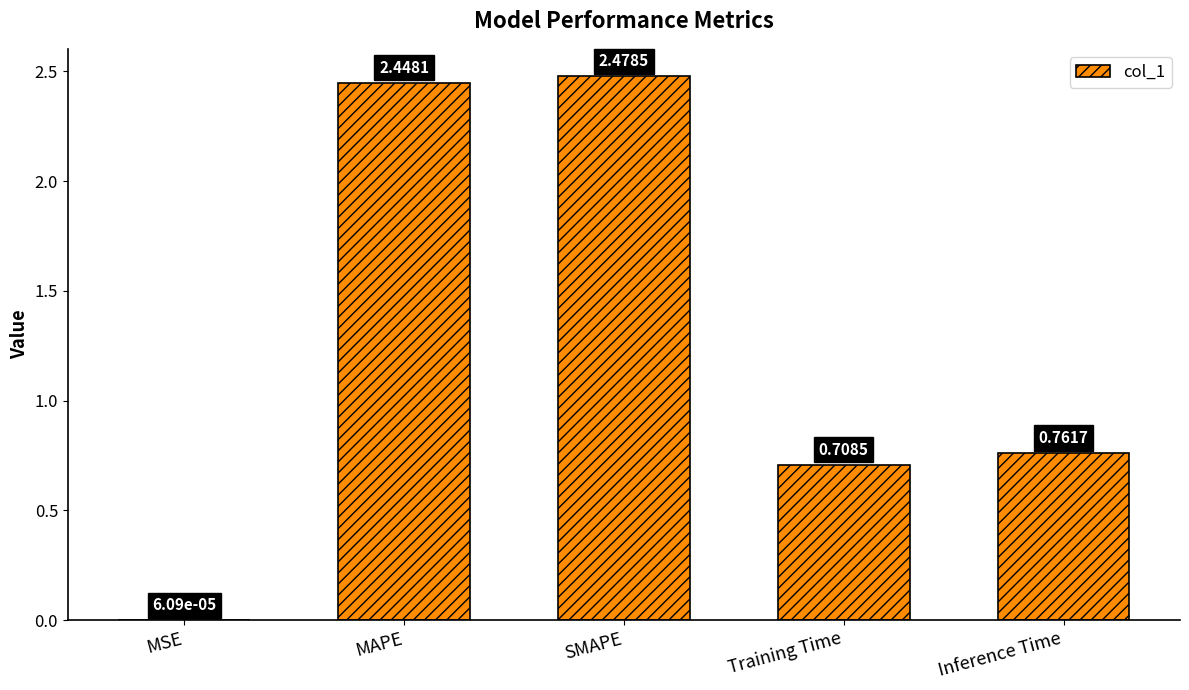

Which label corresponds to the largest value in the chart?

SMAPE